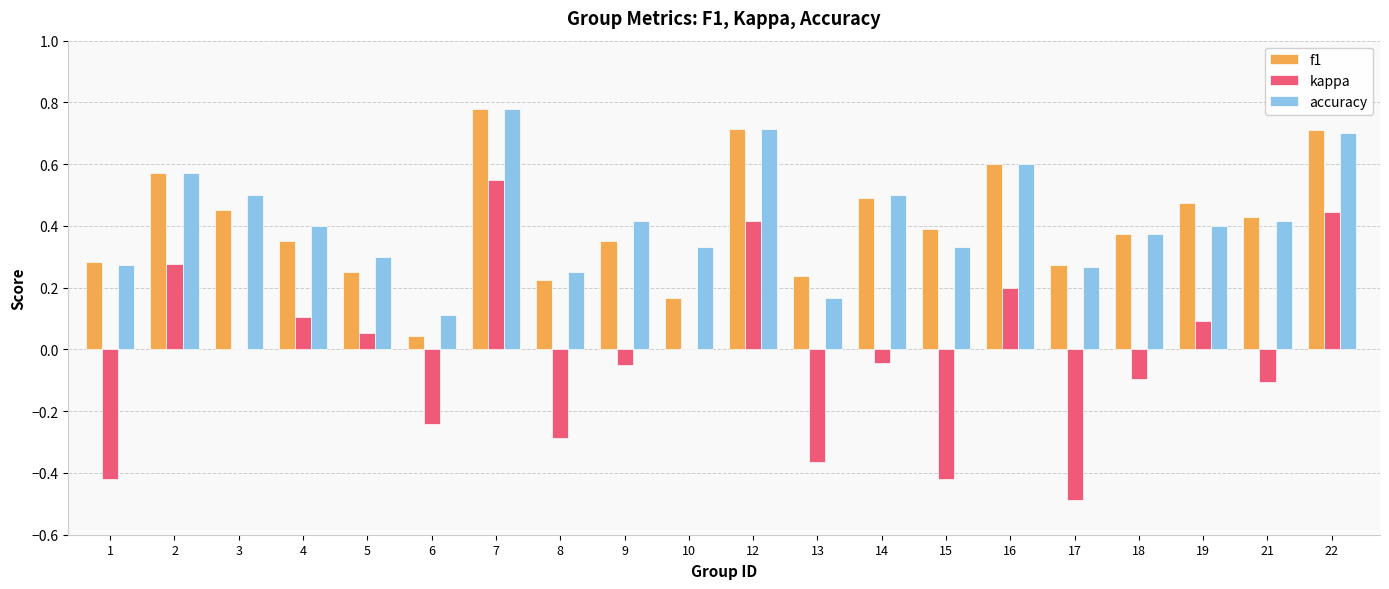

Which category has the highest value across all series?

7